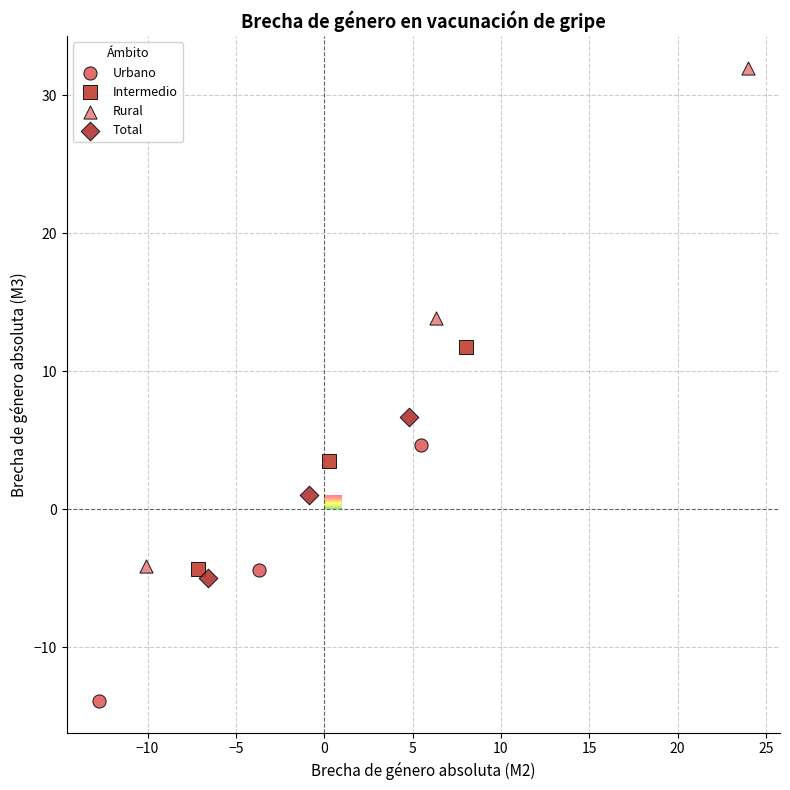

Which series contains the lowest Y value?

Urbano